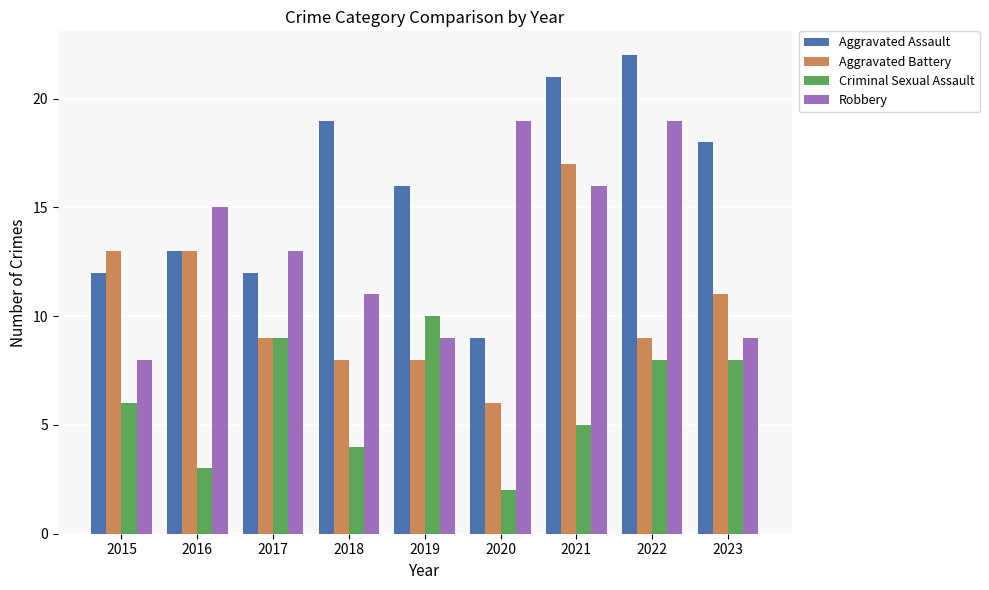

Which series has the largest range (max minus min)?

Aggravated Assault